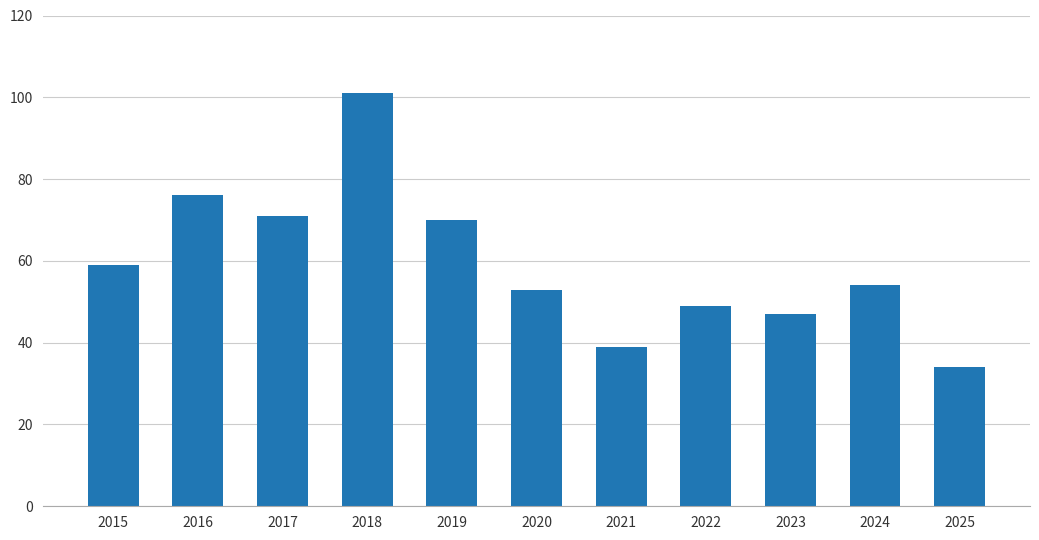

What value does the data have at 2022, to the nearest 5?

50